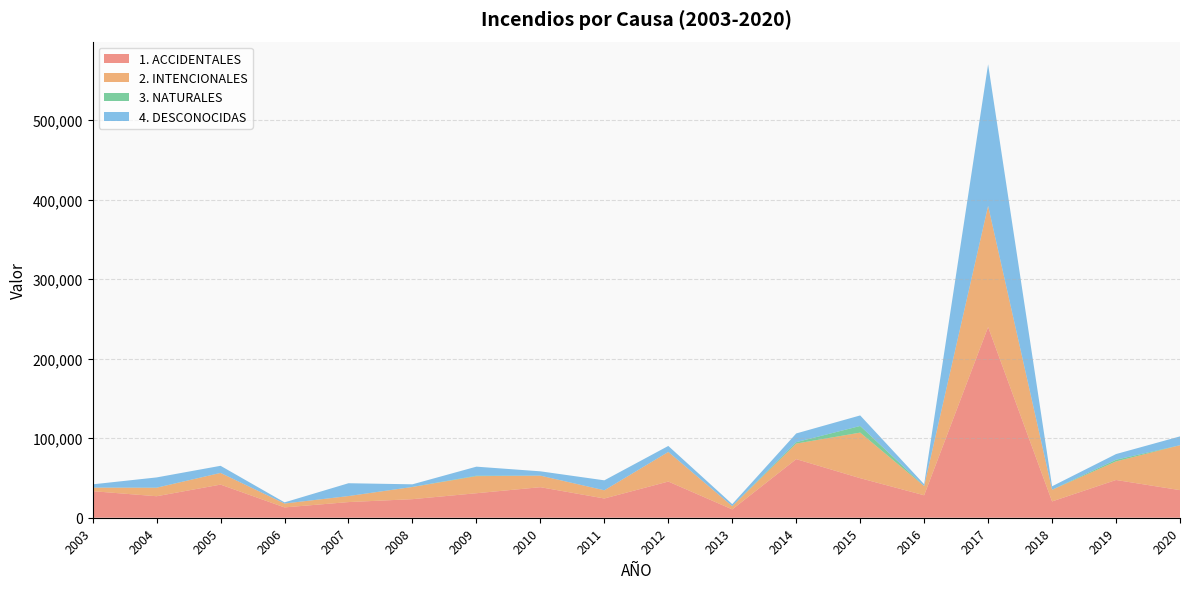

Reading left to right, list all the values displayed in this chart.

1. ACCIDENTALES: 33385.7	27029.8	41659.6	12983.8	19679.0	23348.8	30810.8	38410.3	24201.5	45504.0	10479.3	73695.7	49733.2	28233.6	239819.6	20506.8	47466.9	34703.4
2. INTENCIONALES: 4477.0	10681.5	14681.5	4888.4	7569.7	15313.5	21470.7	14488.7	10307.6	37203.0	4043.3	19547.8	57318.7	11593.8	152334.0	14625.0	23370.5	56489.7
3. NATURALES: 6.3	103.8	18.1	5.1	3.4	85.2	574.4	5.1	7.0	71.8	1.6	1769.9	8348.0	8.0	82.3	96.9	2103.9	8.6
4. DESCONOCIDAS: 4118.8	12872.1	8940.9	1445.0	16132.1	3289.1	11366.7	5460.0	12519.4	7500.5	2584.8	10978.8	13254.5	2261.2	177961.6	4325.2	7122.8	11090.0